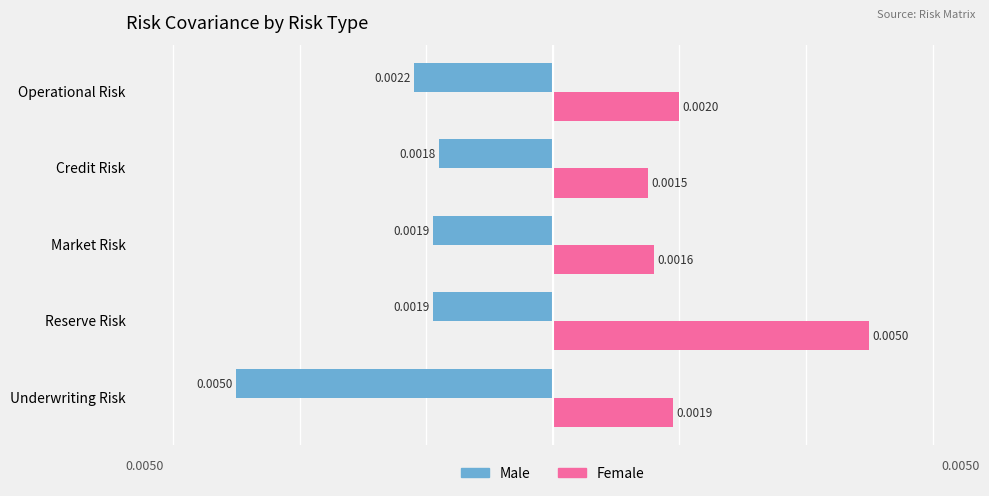

Count the number of data series in this chart.

2